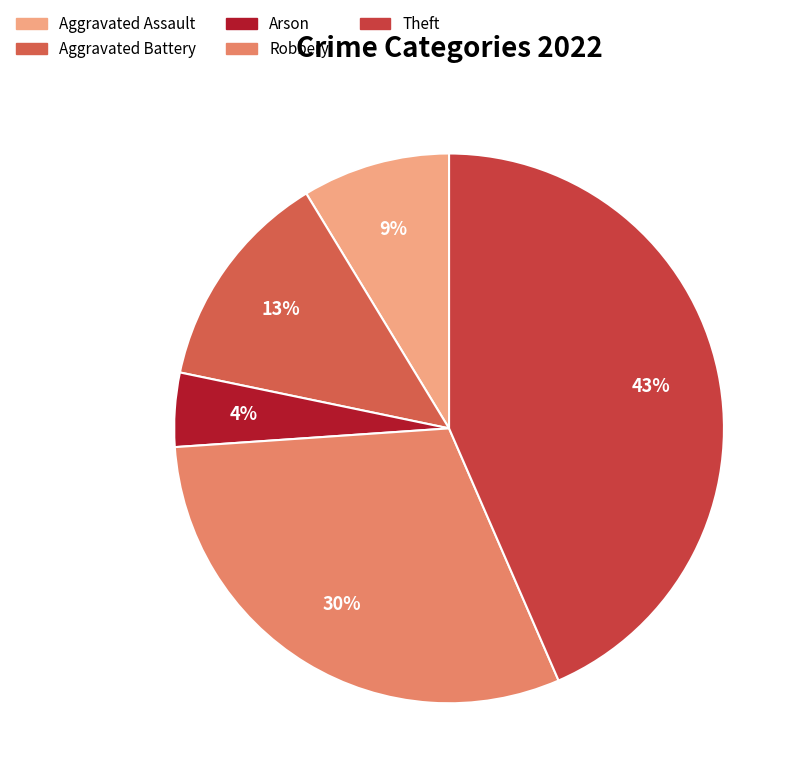

To the nearest percent, what portion does Arson represent?

4%